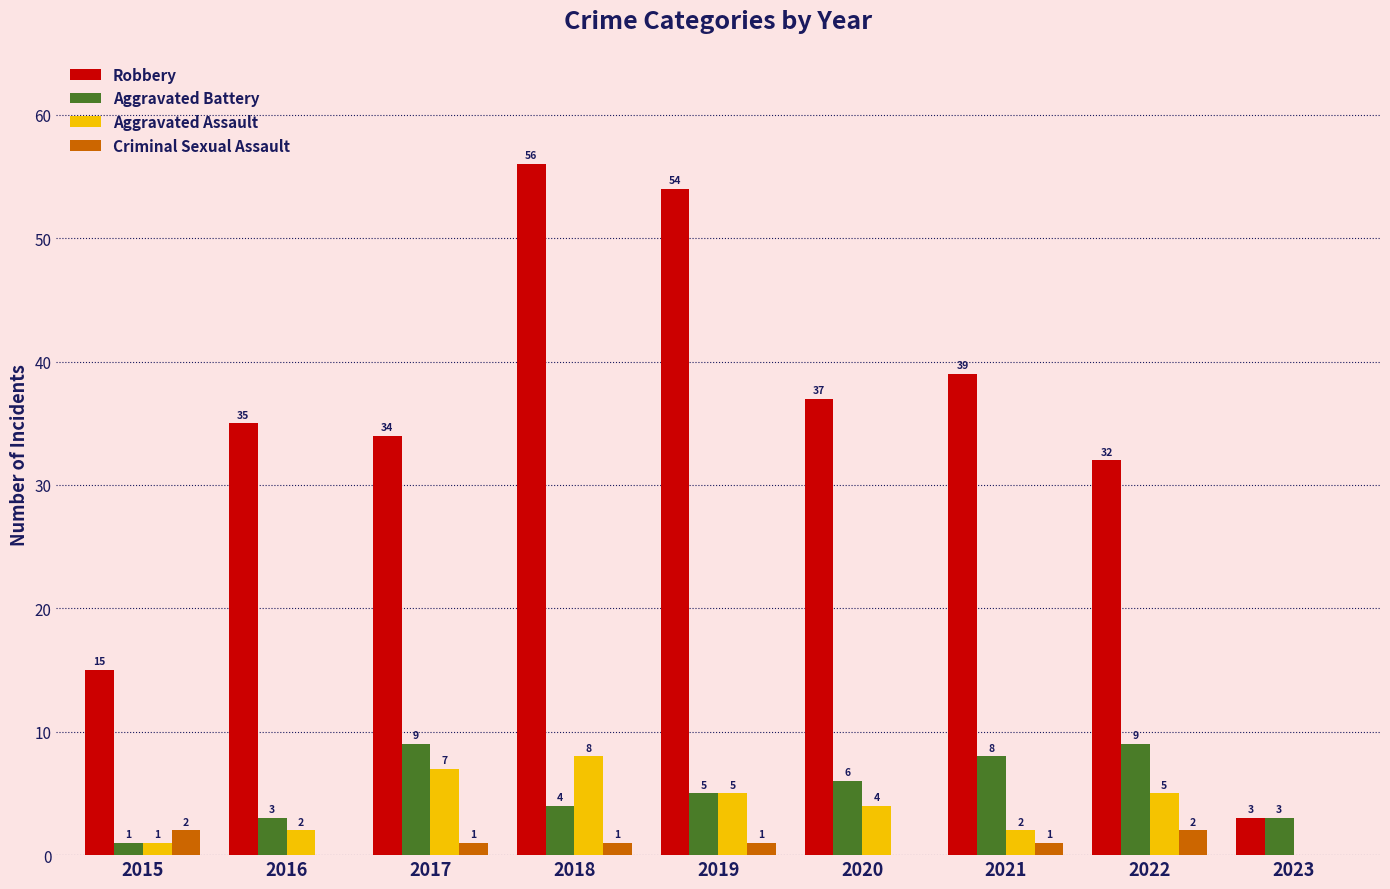

The value of Robbery at 2019 is 17. True or false?

False